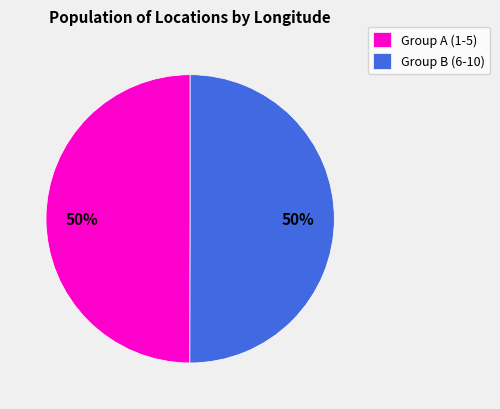

Is the sum of Group B (6-10) and Group A (1-5) greater than half?

Yes